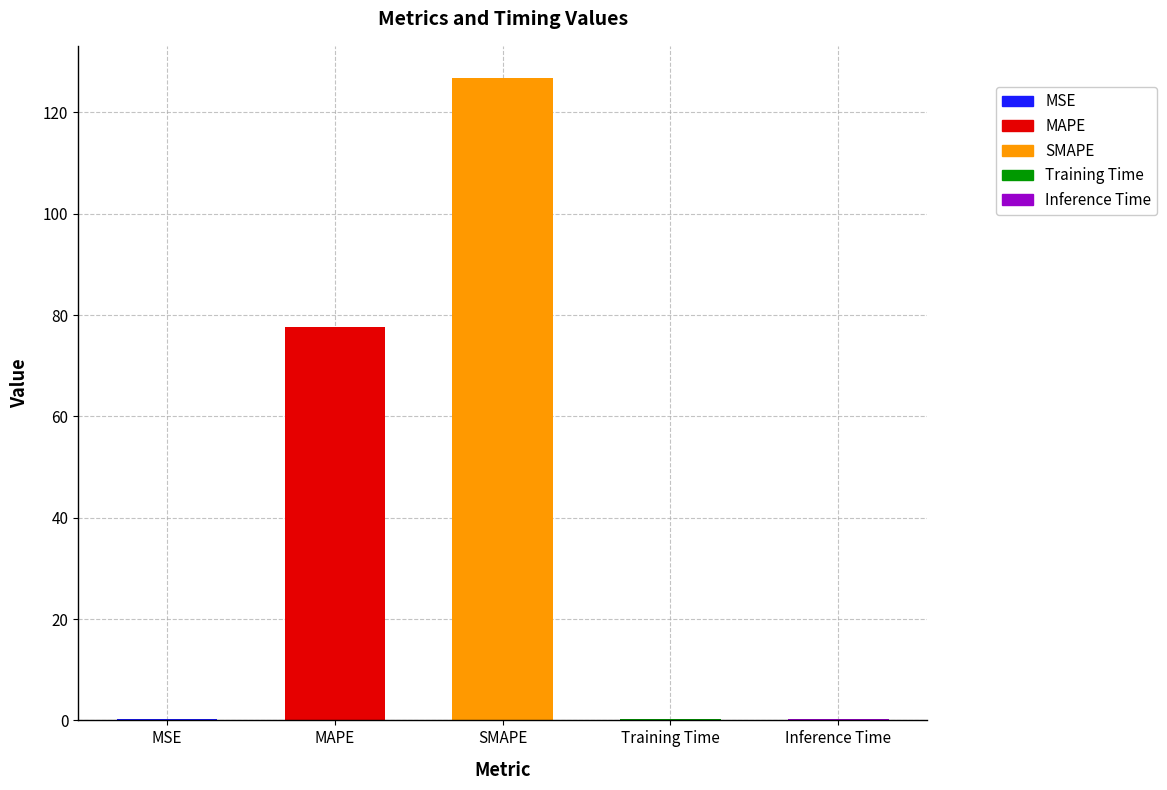

Between Inference Time and MAPE, which is larger?

MAPE